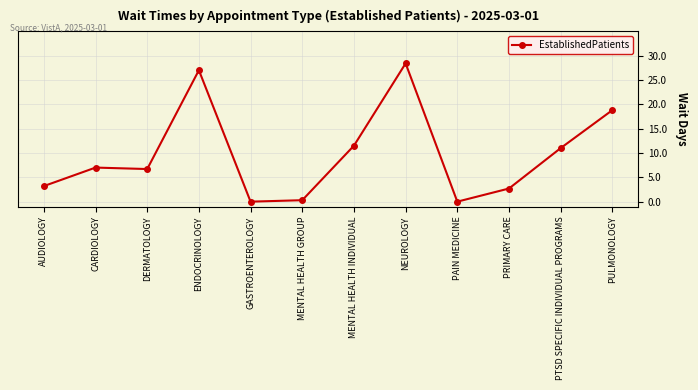

Is it true that the value at AUDIOLOGY is 3.2?

True